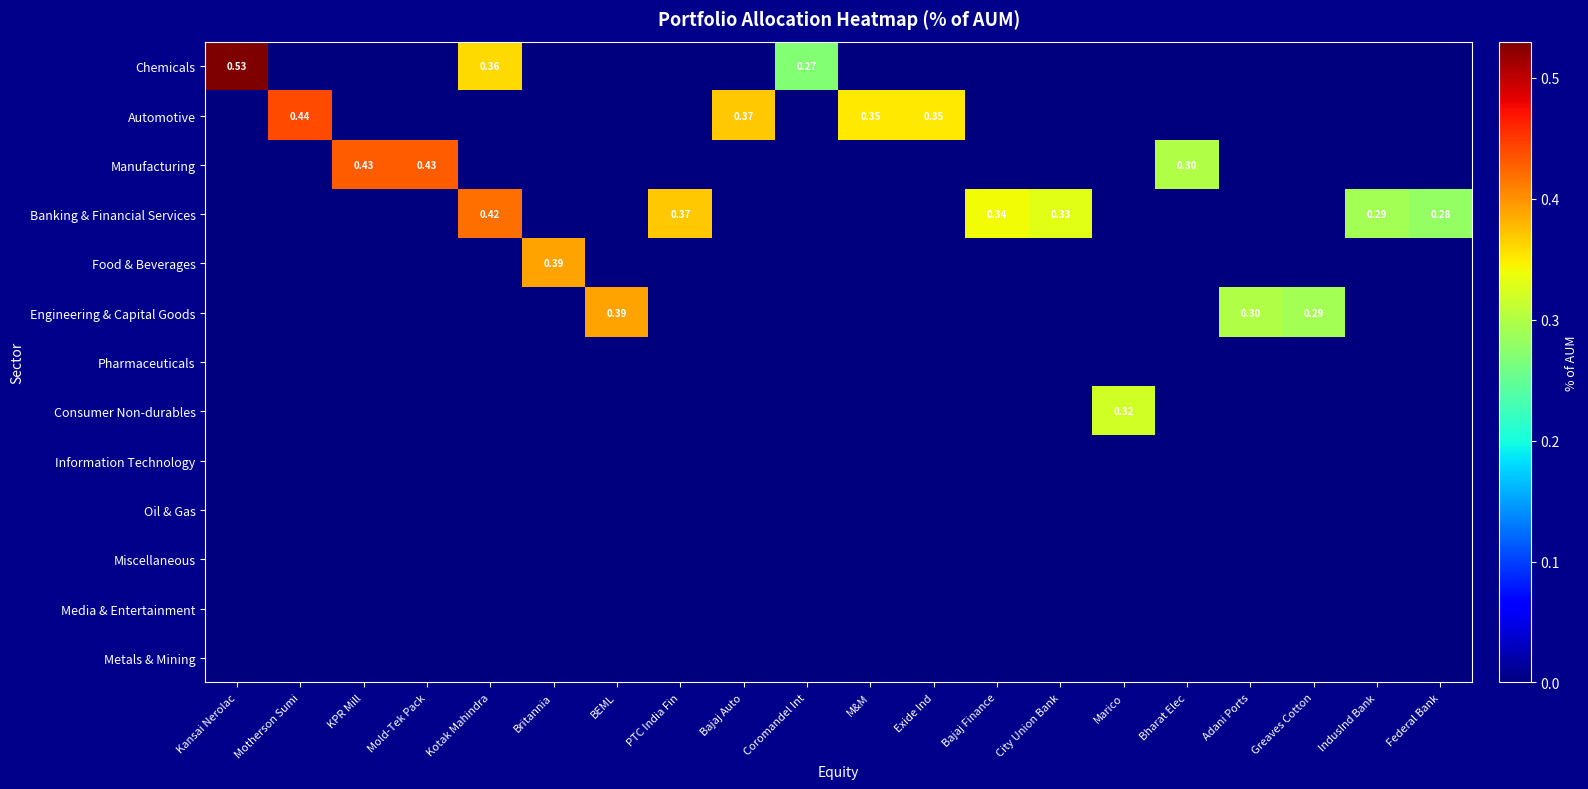

Rank the series at Bajaj Finance from lowest to highest value.

Chemicals, Automotive, Manufacturing, Food & Beverages, Engineering & Capital Goods, Pharmaceuticals, Consumer Non-durables, Information Technology, Oil & Gas, Miscellaneous, Media & Entertainment, Metals & Mining, Banking & Financial Services